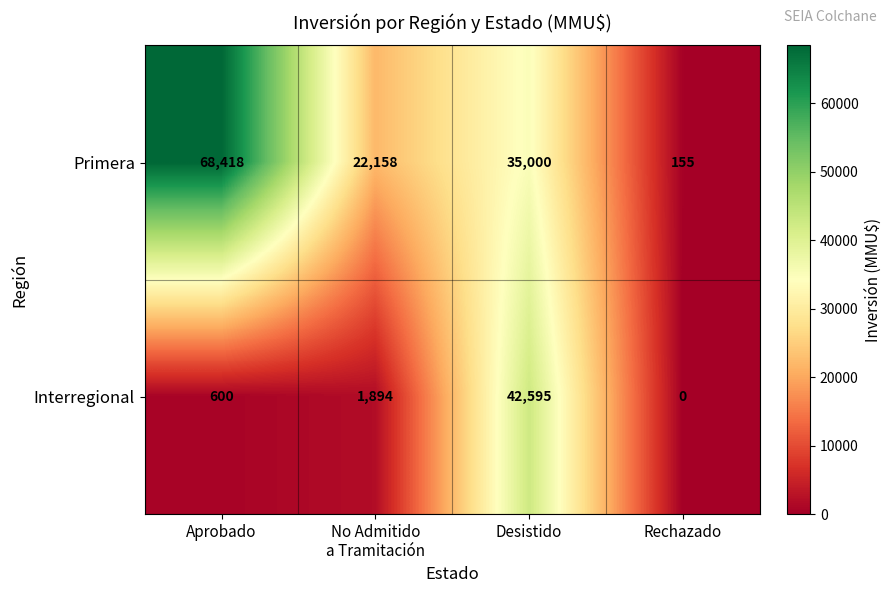

What is the sum of the Interregional values at Rechazado and Desistido?

42595